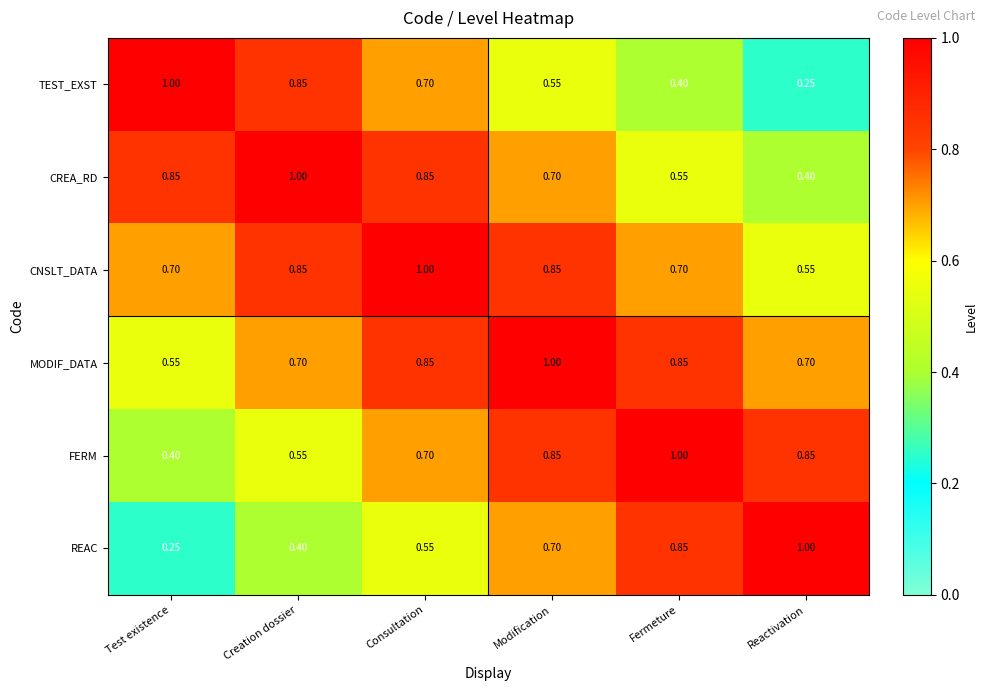

At Reactivation, list the series in order from smallest to largest.

TEST_EXST, CREA_RD, CNSLT_DATA, MODIF_DATA, FERM, REAC